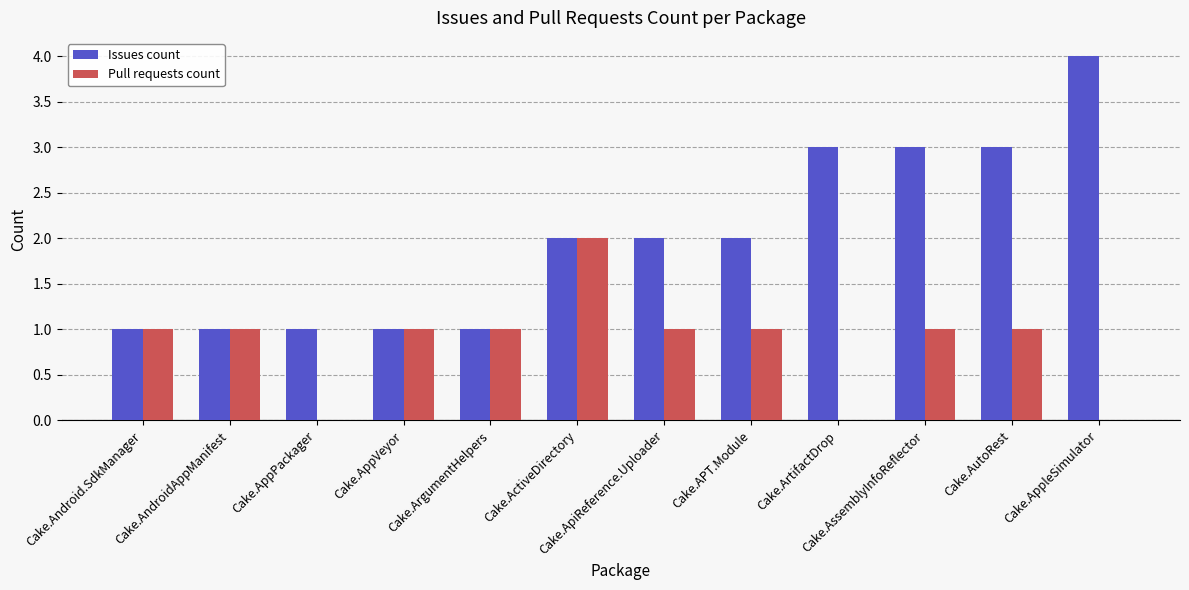

Which category has the highest value in the Pull requests count series?

Cake.ActiveDirectory